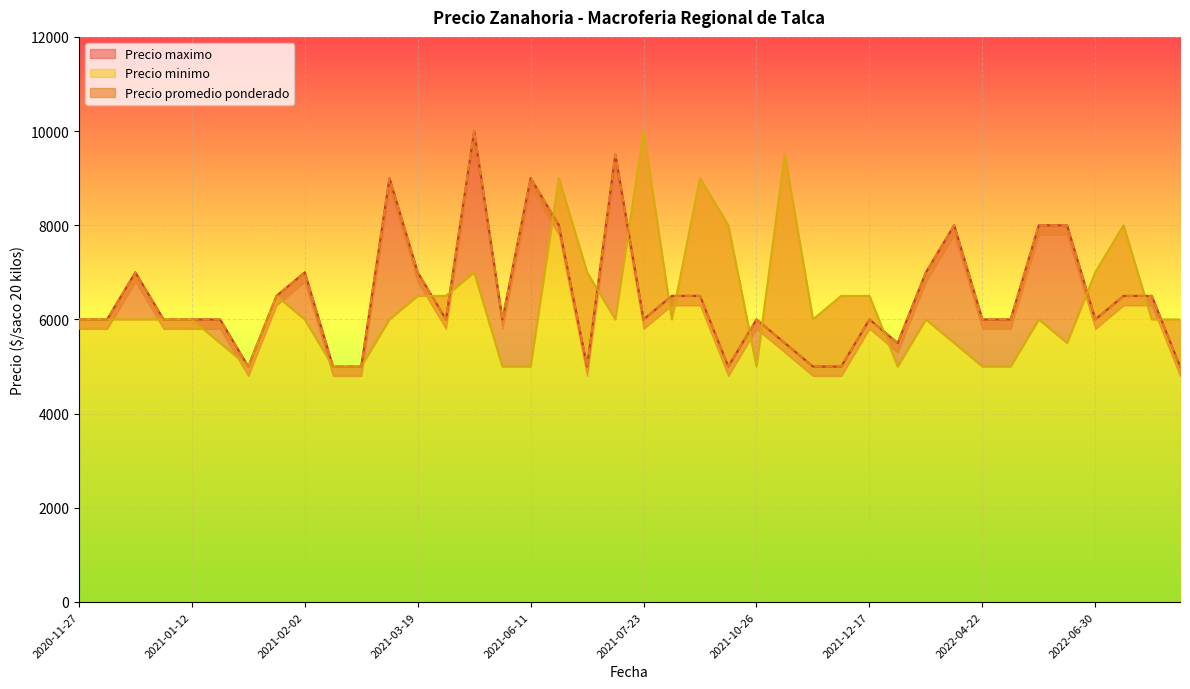

Which has a higher value, 2021-12-17 or 2021-02-26?

2021-12-17